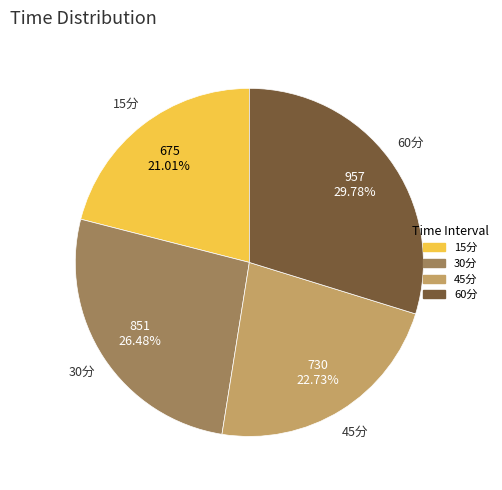

What portion of the pie excludes 15分?

79.0%